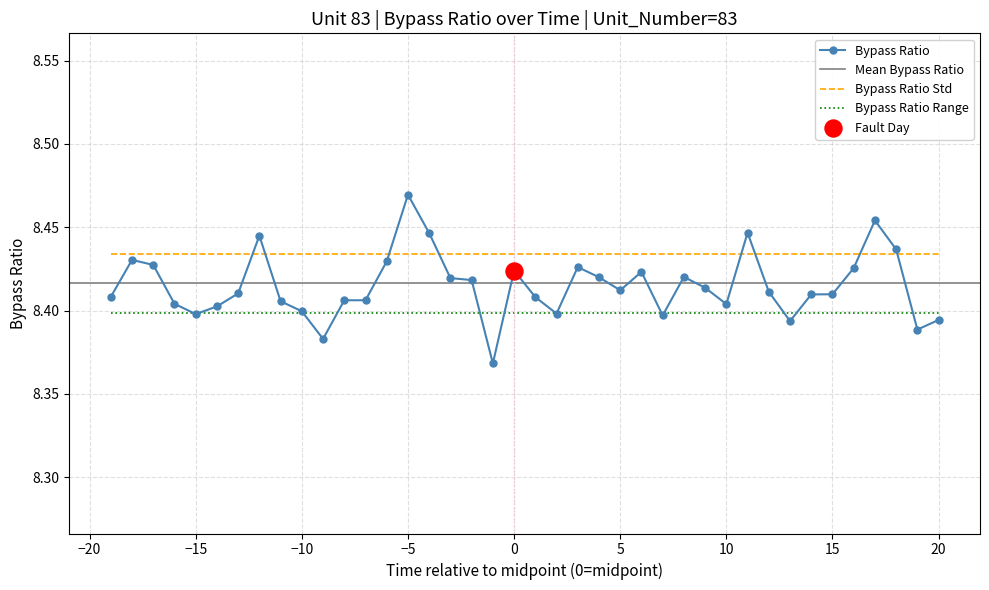

Is it true that Bypass Ratio Range equals 8.4 at −5?

True